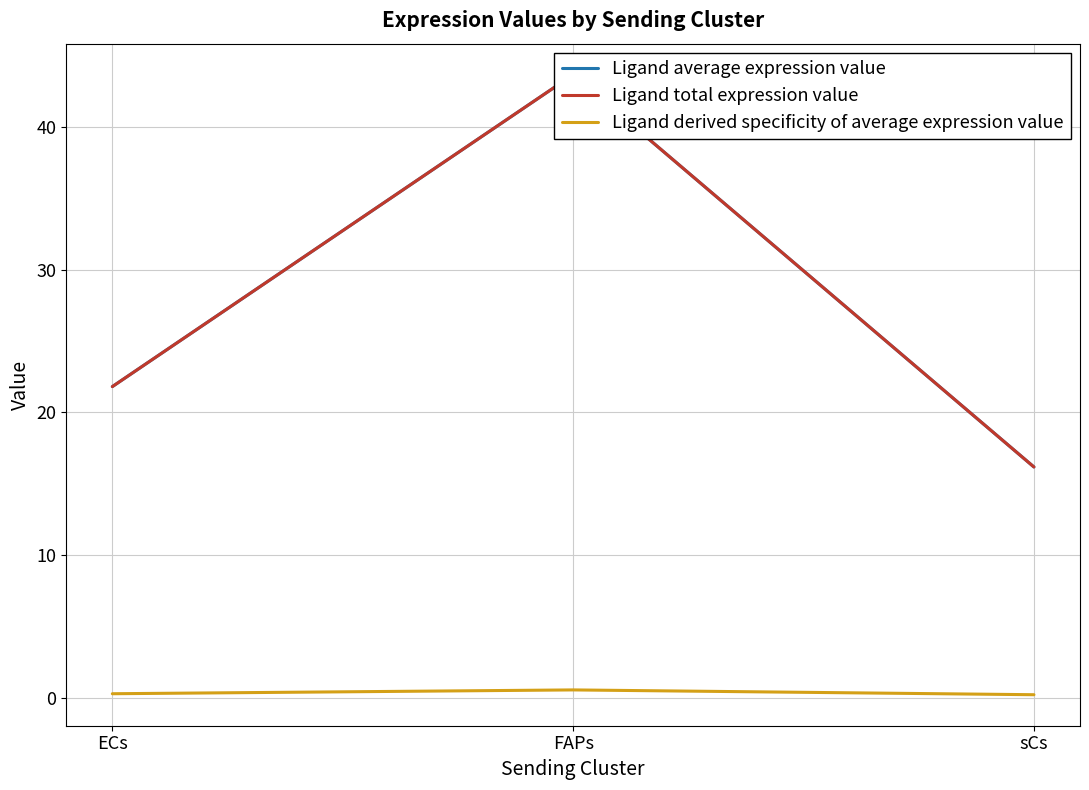

Reading left to right, transcribe all the data shown in this chart.

Ligand average expression value: 21.8	43.7	16.2
Ligand total expression value: 21.8	43.7	16.2
Ligand derived specificity of average expression value: 0.3	0.5	0.2